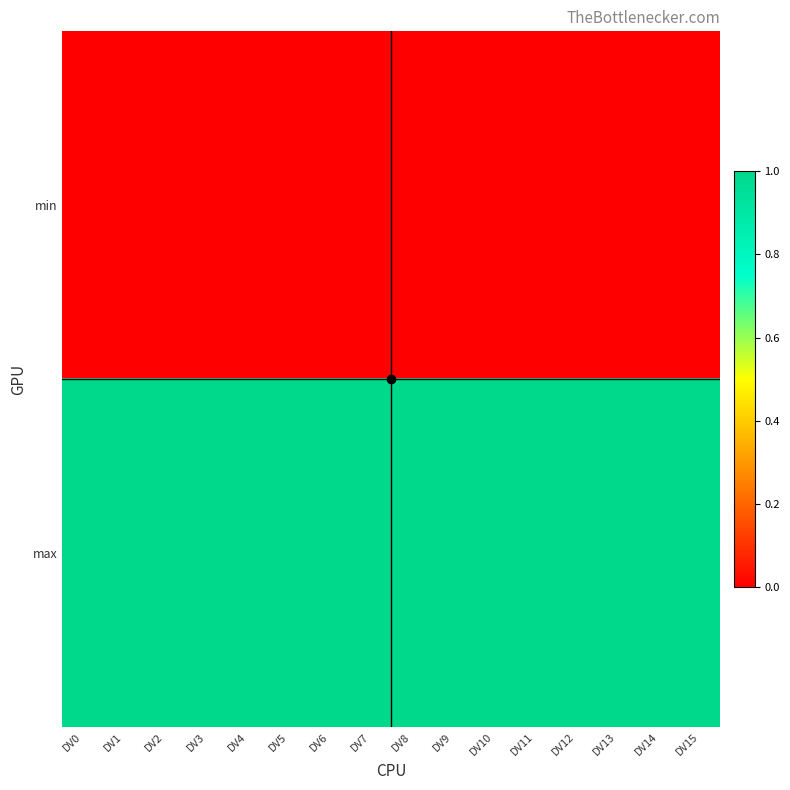

What is the difference between the highest and lowest values at DV3?

1